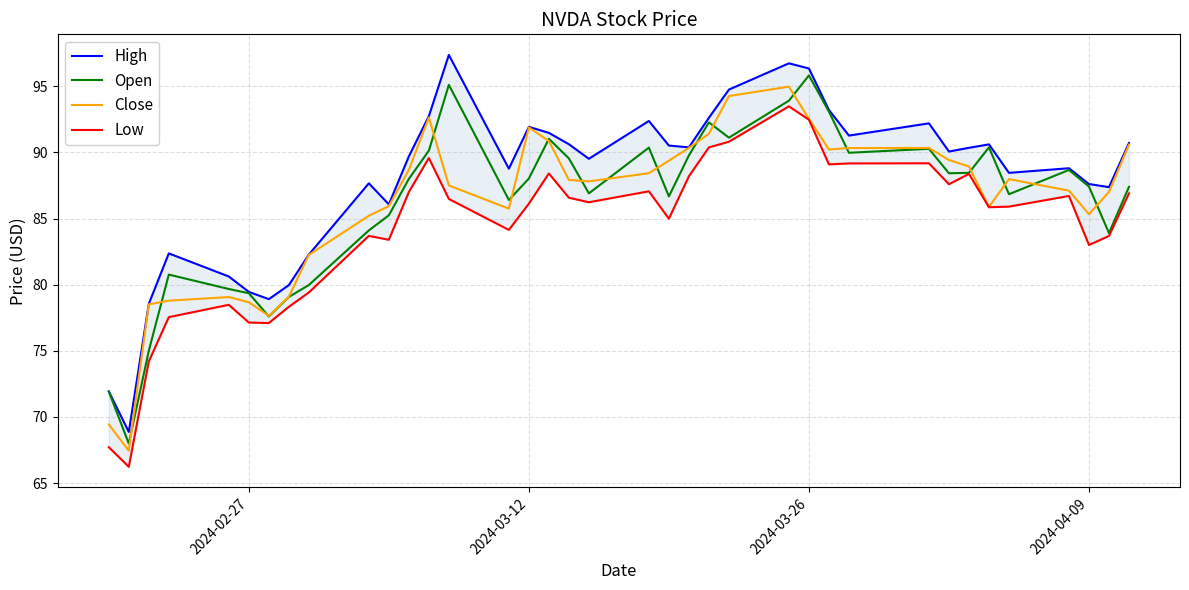

What are all the series names shown in the legend?

High, Open, Close, Low